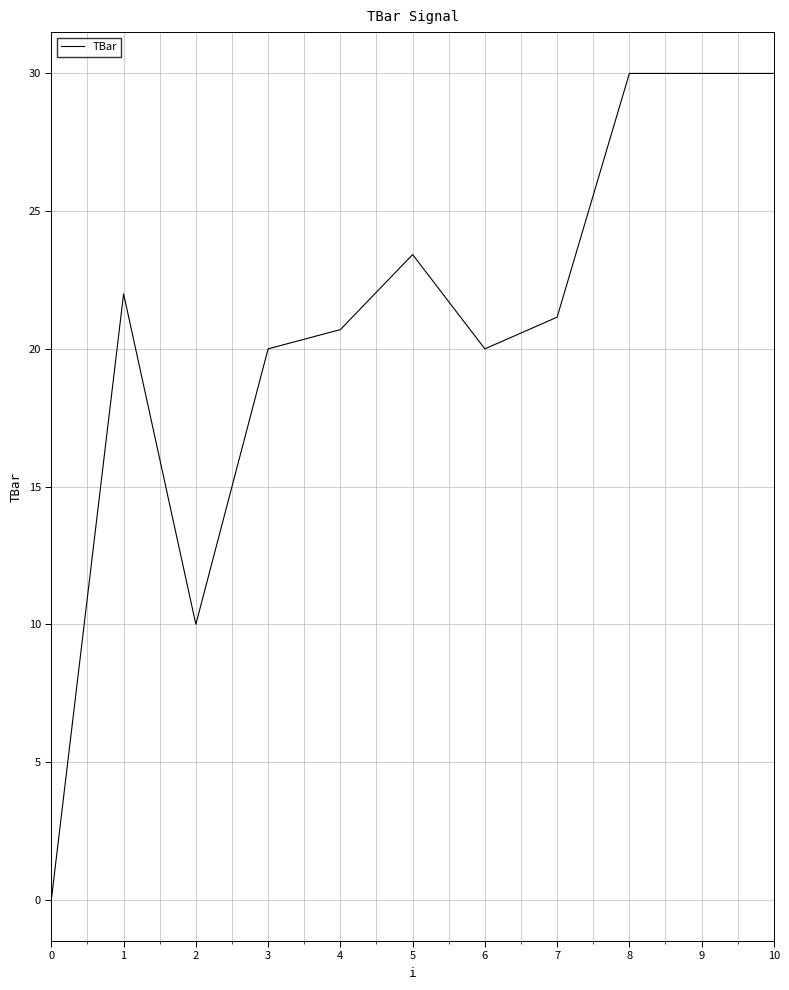

What is the difference between the maximum and minimum values?

30.0